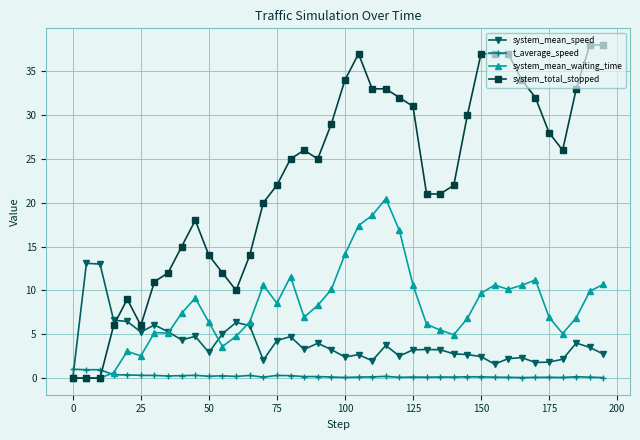

Which series has the largest total across all categories?

system_total_stopped